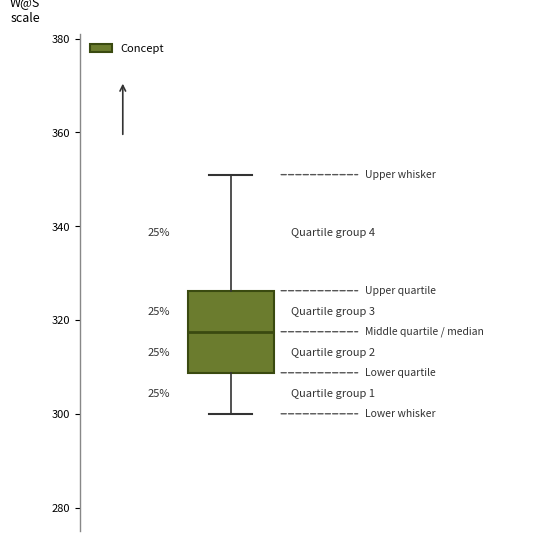

Where does the median line of the box sit on the y-axis? The values are not printed on the chart, so give them approximately, as read against the axis.

318